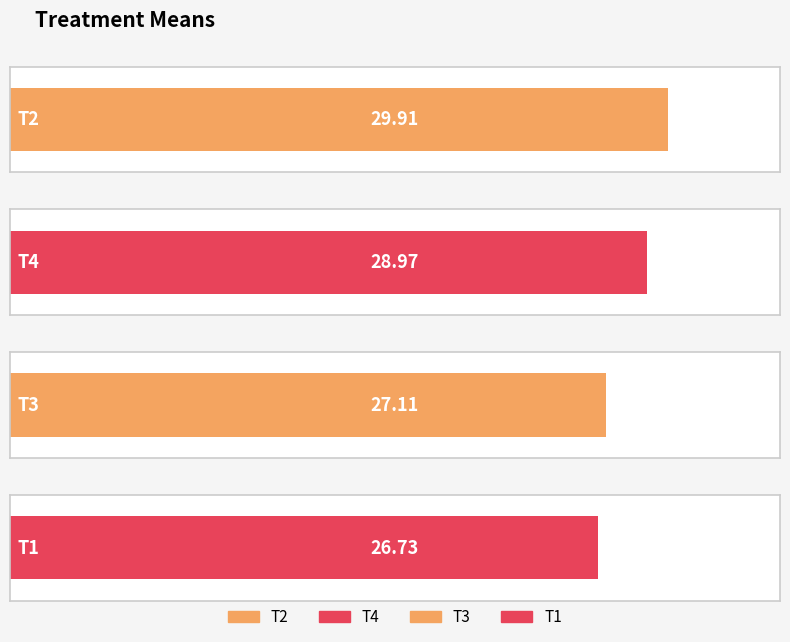

Which label corresponds to the largest value in the chart?

T2